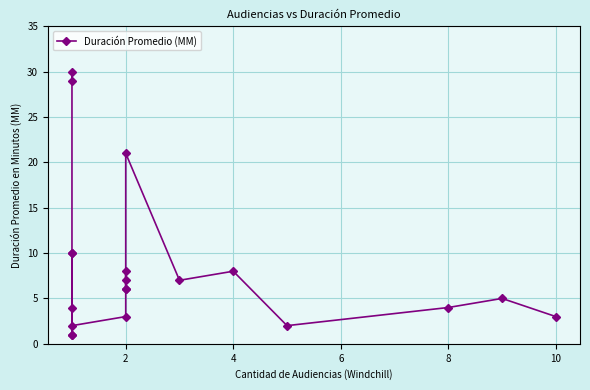

What is the sum of all values?

167